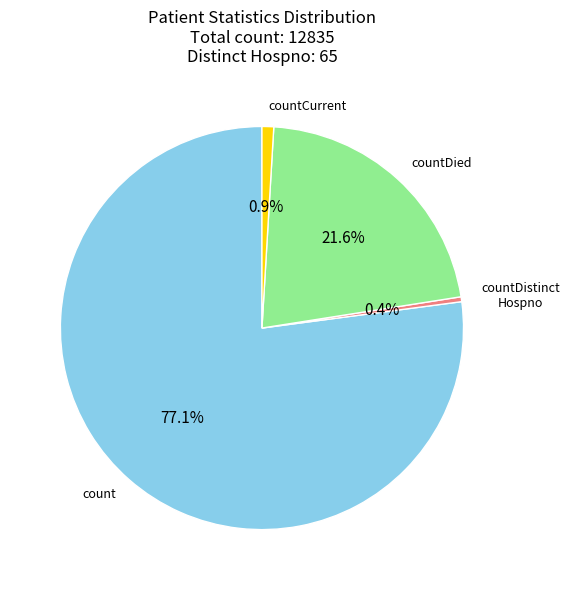

Is there any slice that represents more than half of the pie?

Yes